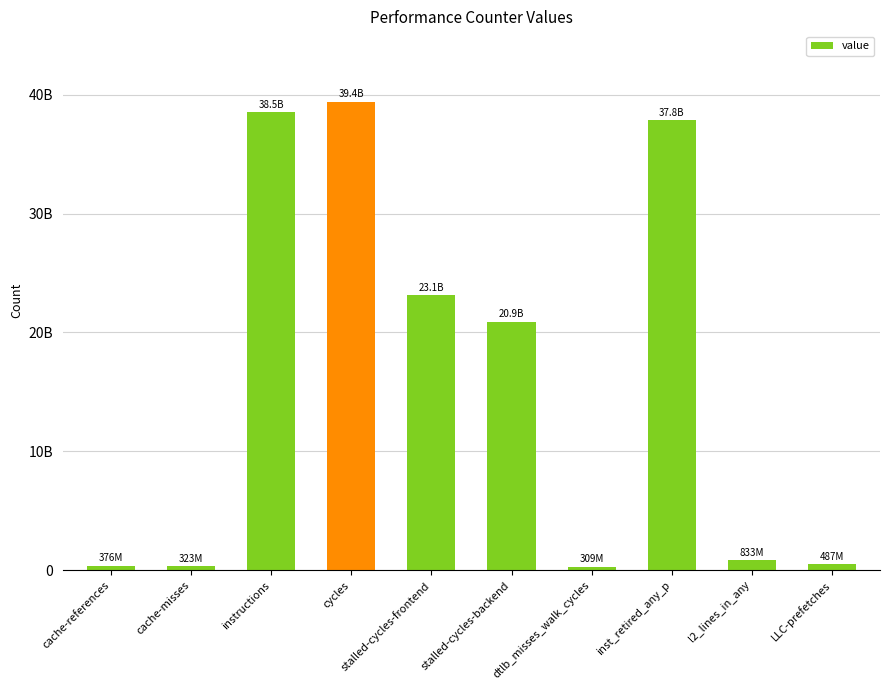

Does the chart contain any negative values?

No